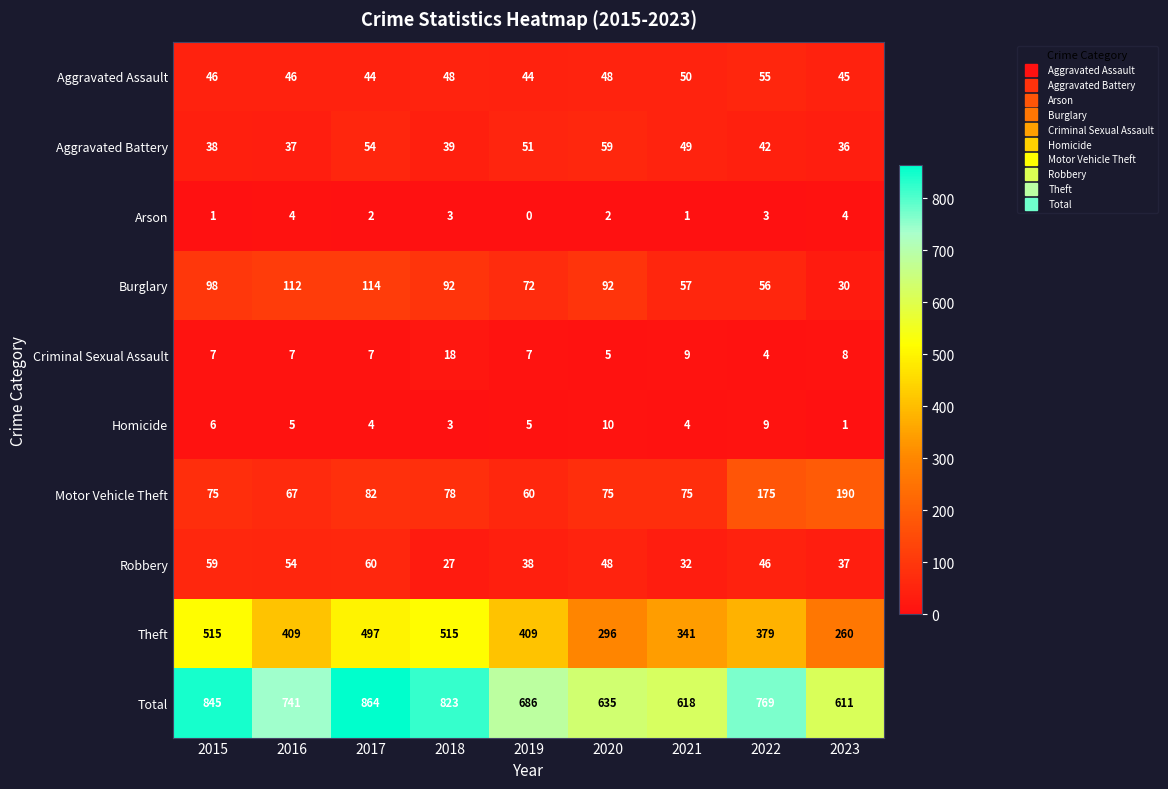

Between 2018 and 2023, which series saw the biggest shift?

Theft